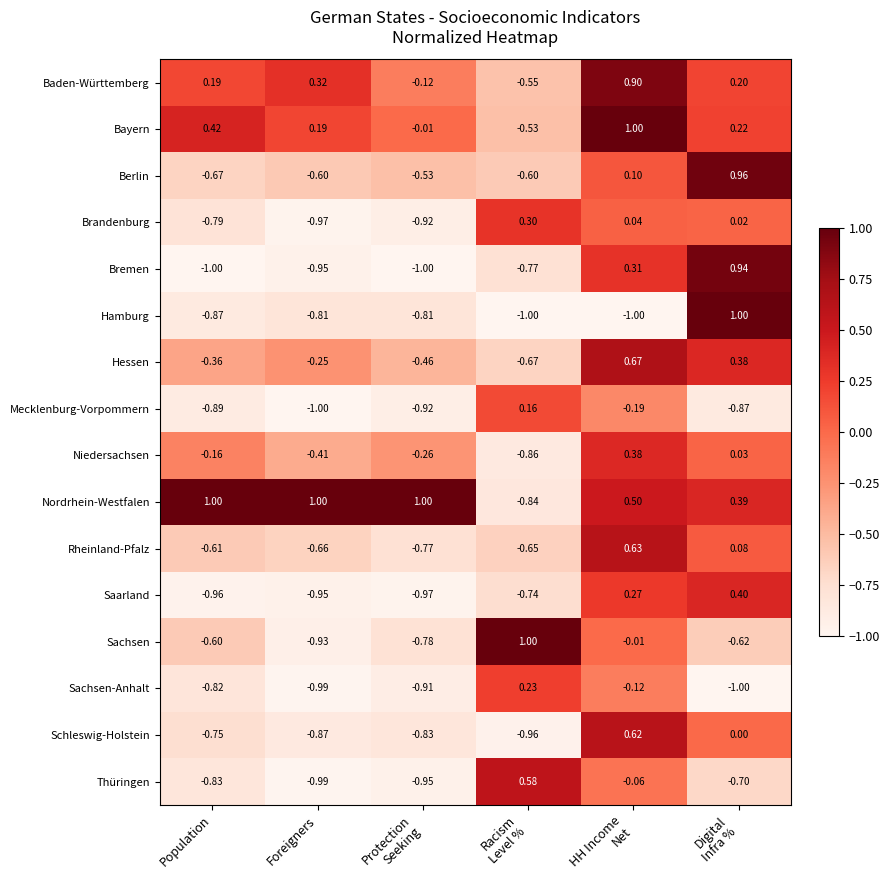

Count the number of data series in this chart.

16